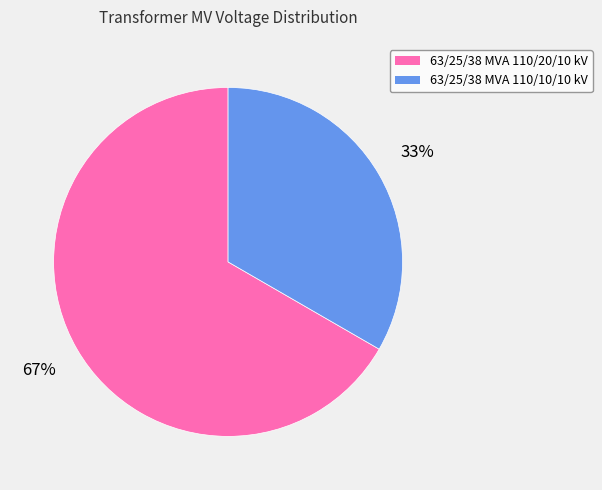

Between 63/25/38 MVA 110/10/10 kV and 63/25/38 MVA 110/20/10 kV, which is larger?

63/25/38 MVA 110/20/10 kV